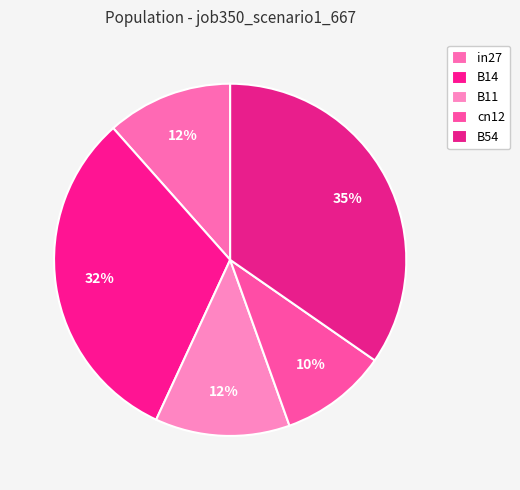

True or false: in27 accounts for 22% of the total.

False